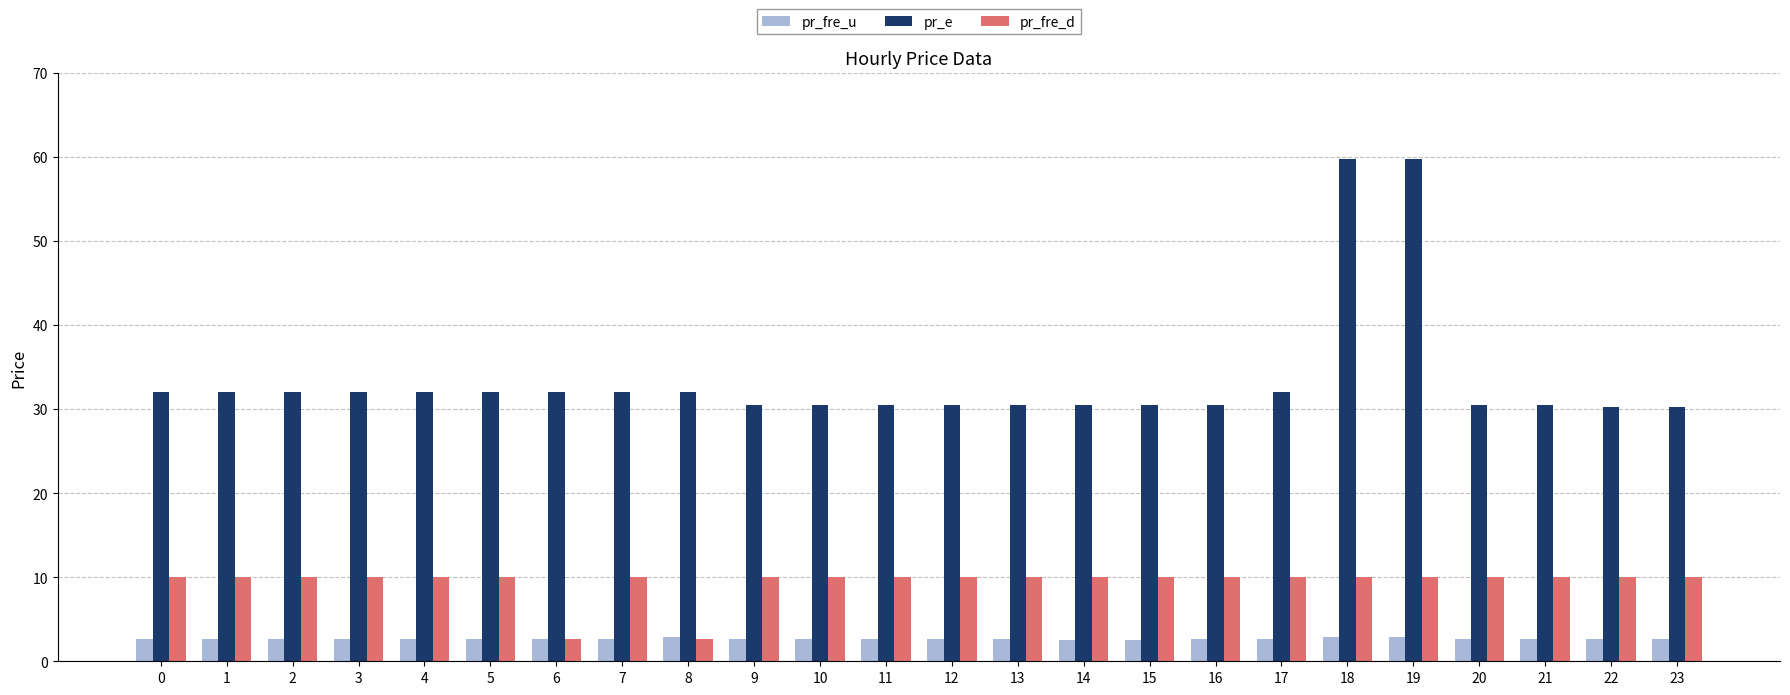

List the series in order of their overall mean, highest first.

pr_e, pr_fre_d, pr_fre_u